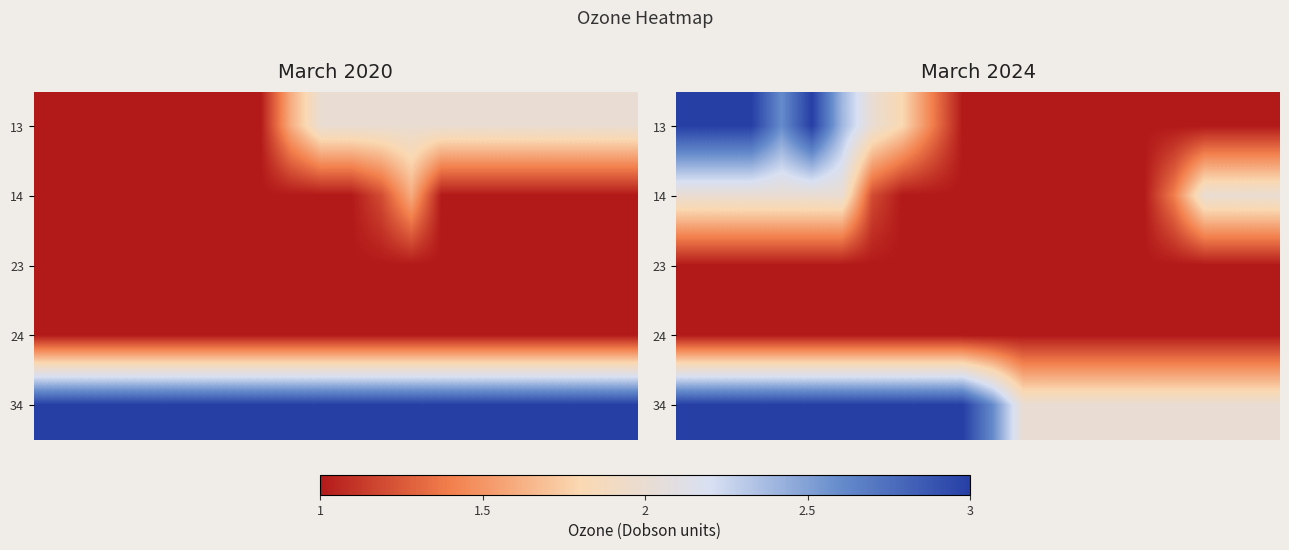

List the series in order of their peak value, lowest first.

23, 24, 14, 13, 34